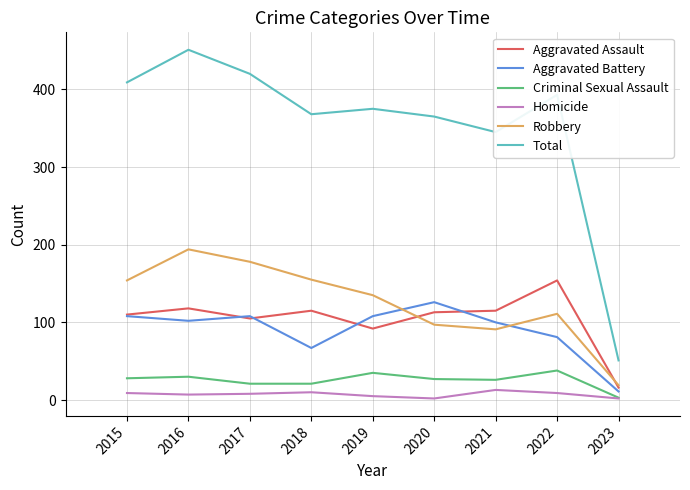

True or false: Criminal Sexual Assault and Aggravated Battery intersect in this chart.

False